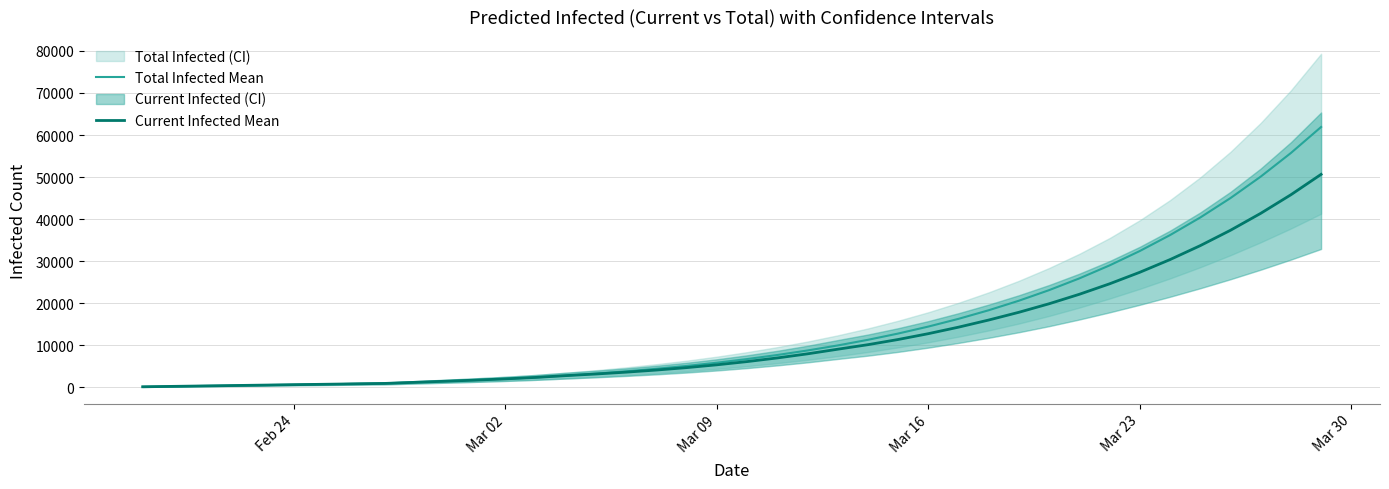

True or false: Current Infected Mean and Total Infected Mean cross at least once.

False